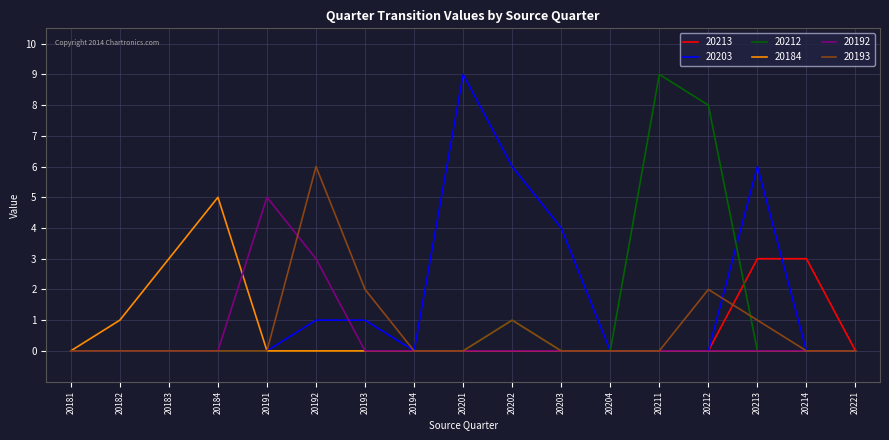

What is the maximum value shown in the chart?

9